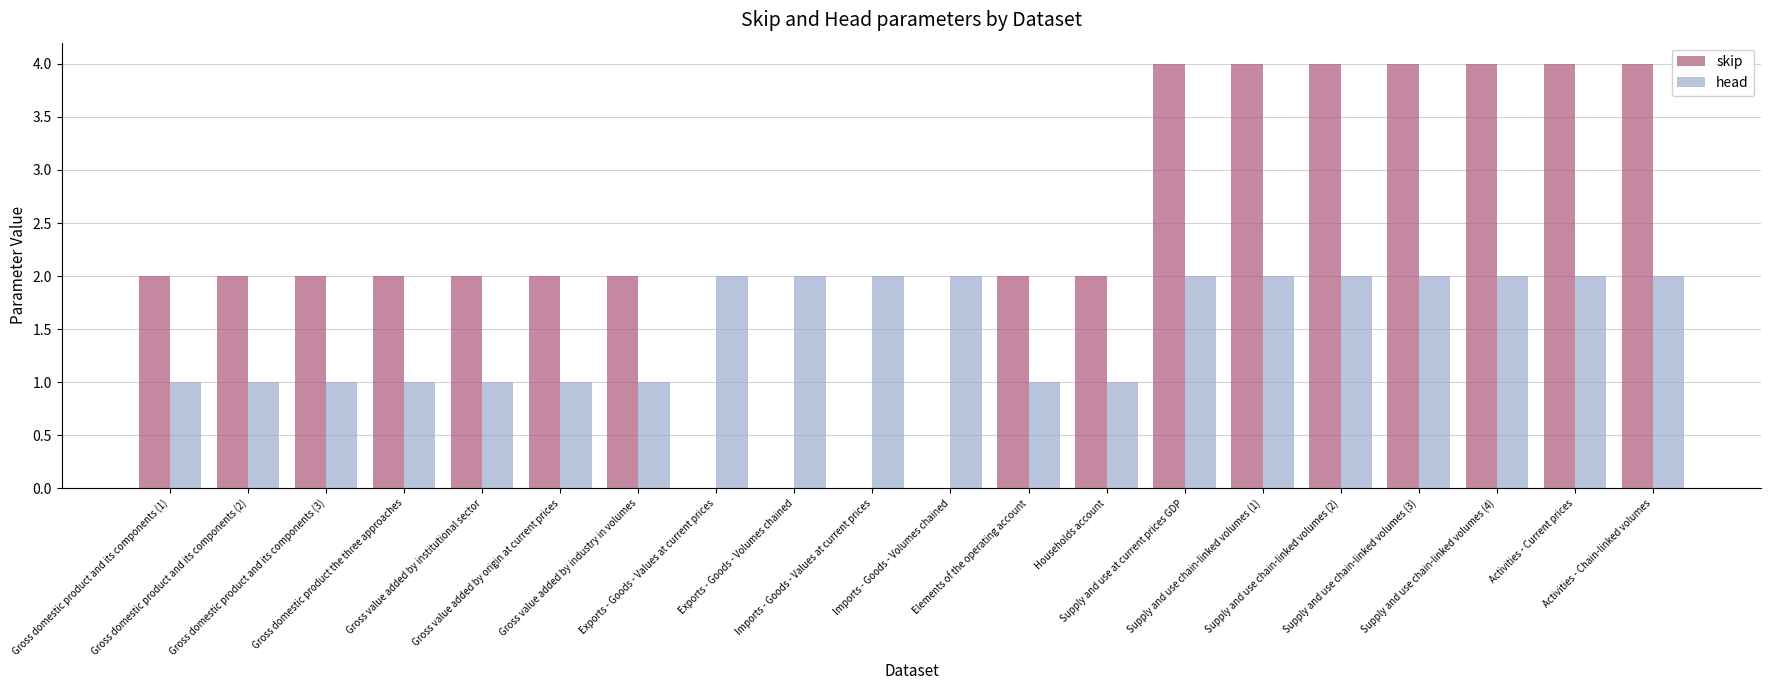

Reading left to right, what are all the values shown in this chart?

skip: Gross domestic product and its components (1)=2	Gross domestic product and its components (2)=2	Gross domestic product and its components (3)=2	Gross domestic product the three approaches=2	Gross value added by institutional sector=2	Gross value added by origin at current prices=2	Gross value added by industry in volumes=2	Exports - Goods - Values at current prices=0	Exports - Goods - Volumes chained=0	Imports - Goods - Values at current prices=0	Imports - Goods - Volumes chained=0	Elements of the operating account=2	Households account=2	Supply and use at current prices GDP=4	Supply and use chain-linked volumes (1)=4	Supply and use chain-linked volumes (2)=4	Supply and use chain-linked volumes (3)=4	Supply and use chain-linked volumes (4)=4	Activities - Current prices=4	Activities - Chain-linked volumes=4
head: Gross domestic product and its components (1)=1	Gross domestic product and its components (2)=1	Gross domestic product and its components (3)=1	Gross domestic product the three approaches=1	Gross value added by institutional sector=1	Gross value added by origin at current prices=1	Gross value added by industry in volumes=1	Exports - Goods - Values at current prices=2	Exports - Goods - Volumes chained=2	Imports - Goods - Values at current prices=2	Imports - Goods - Volumes chained=2	Elements of the operating account=1	Households account=1	Supply and use at current prices GDP=2	Supply and use chain-linked volumes (1)=2	Supply and use chain-linked volumes (2)=2	Supply and use chain-linked volumes (3)=2	Supply and use chain-linked volumes (4)=2	Activities - Current prices=2	Activities - Chain-linked volumes=2